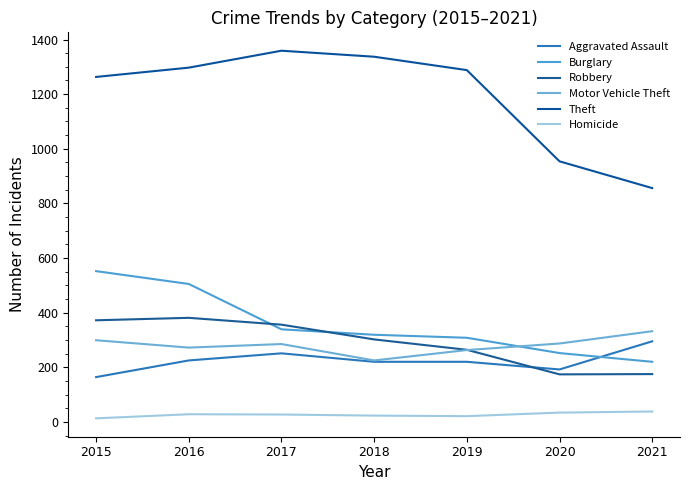

What is the value of the Aggravated Assault point at the 3rd from the left?

251